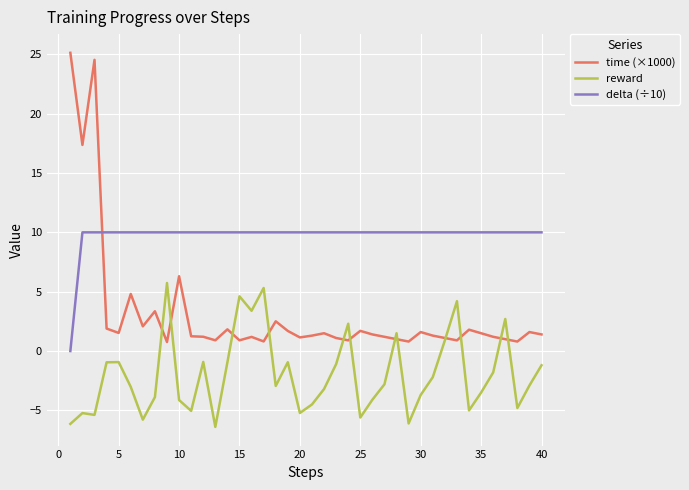

What is the greatest value displayed?

25.1